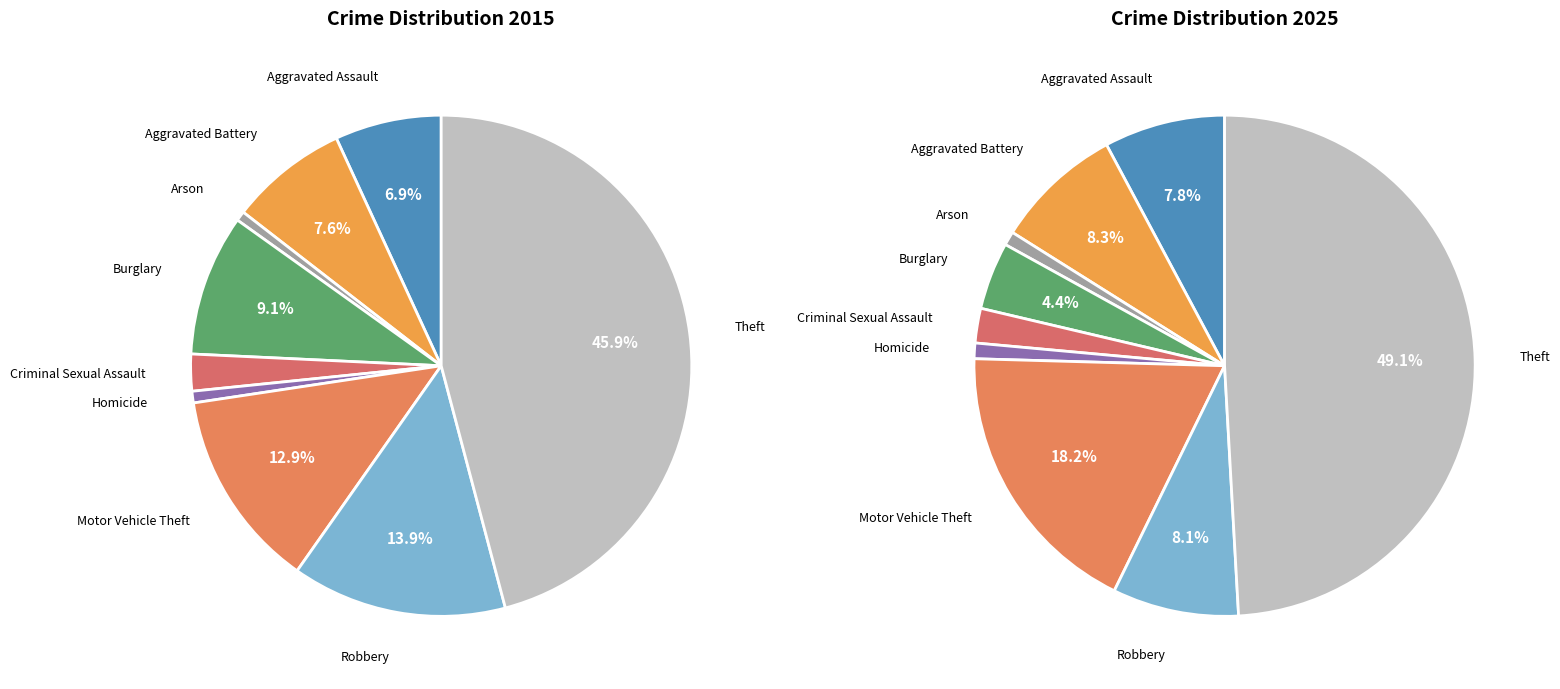

To the nearest percent, what is the difference between the largest and smallest slice percentages?

48%